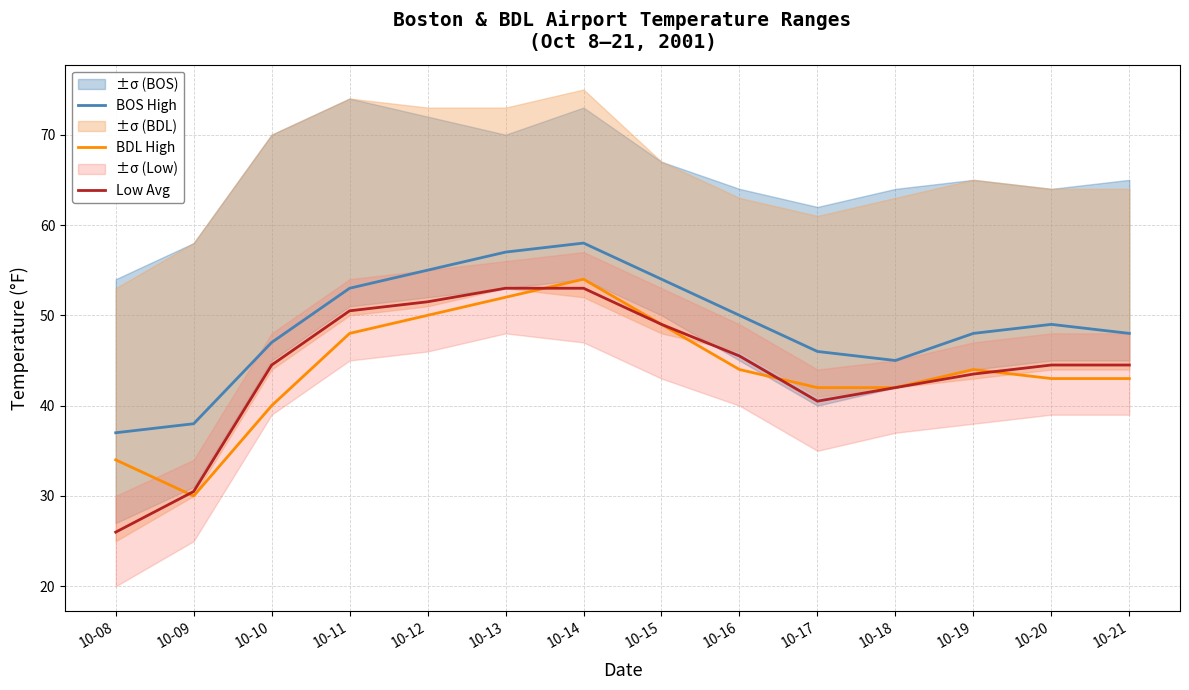

What is the value of the Low Avg point at the 6th from the left?

53.0